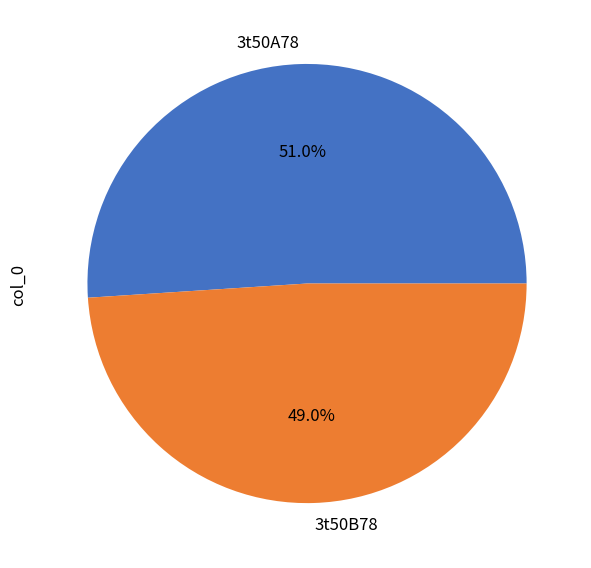

Does any single category account for the majority?

Yes